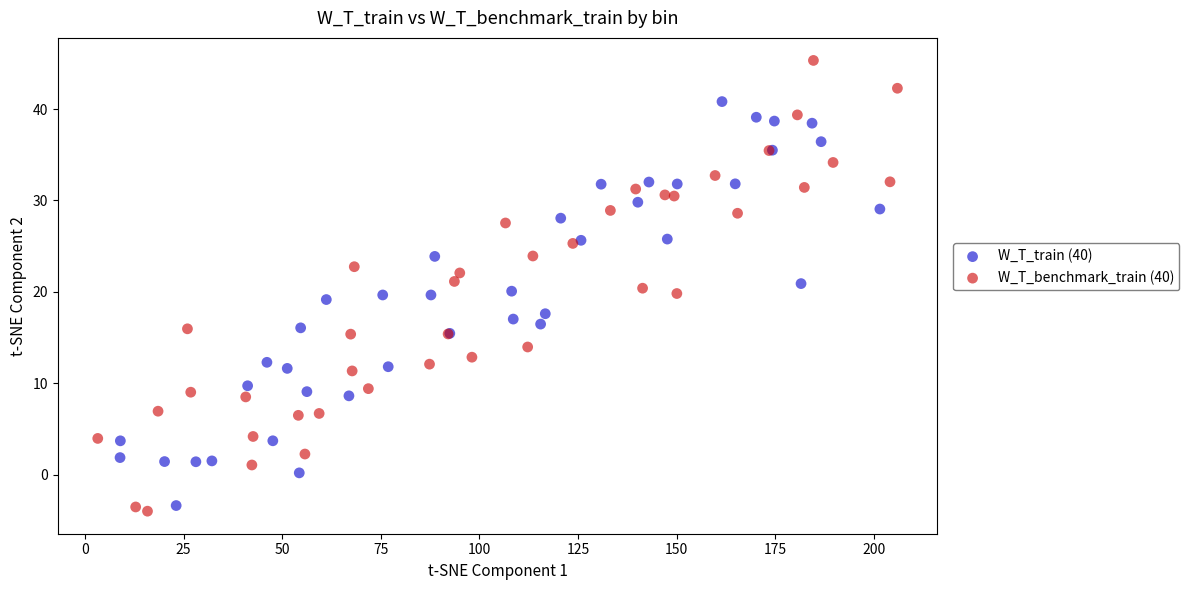

Which series contains the highest Y value?

W_T_benchmark_train (40)